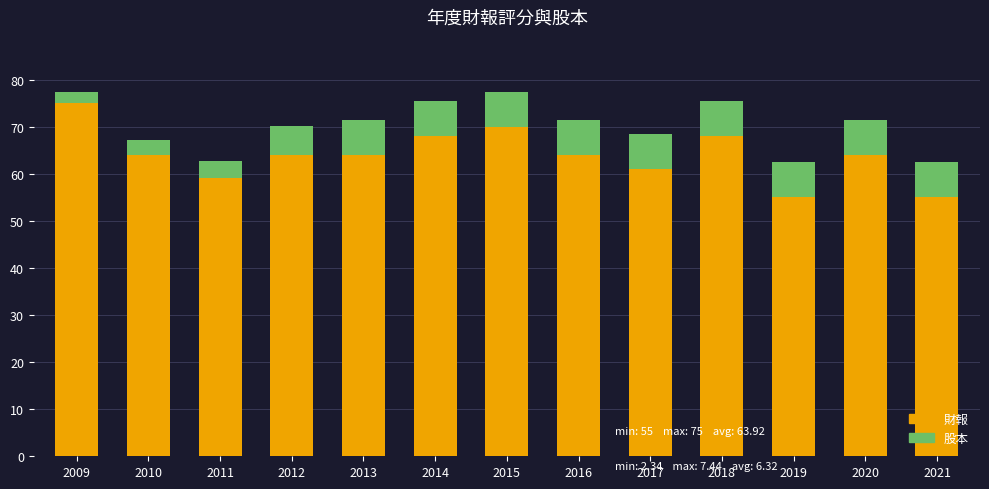

What is the difference between the second highest and second lowest values in the 財報 series?

15.0